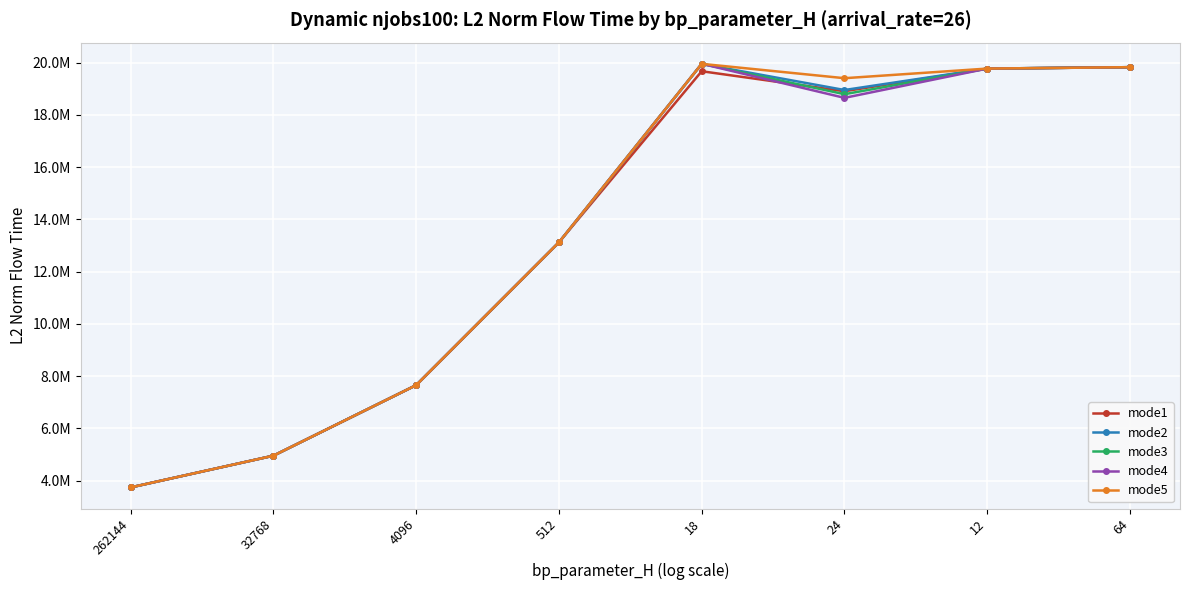

The value of mode2 at 64 is 19824833.4. True or false?

True